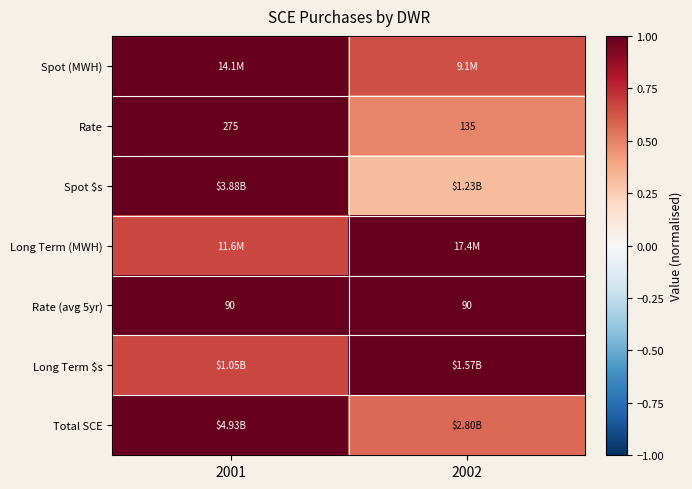

Count the Total SCE values in the range 0 to 1.

2